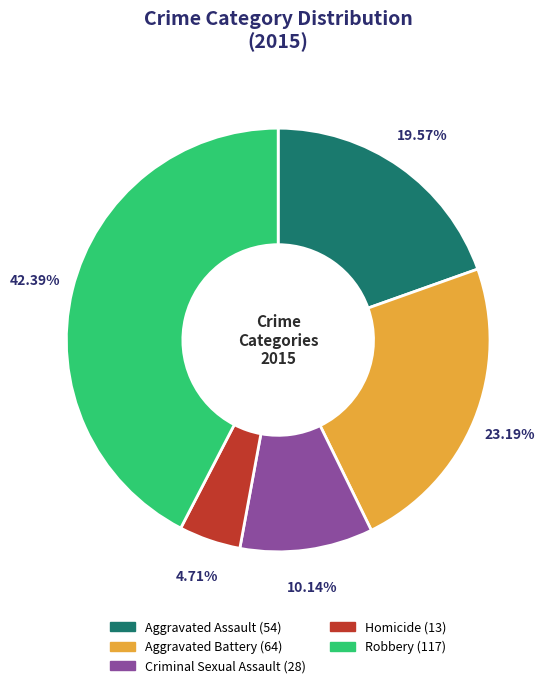

How many segments does this pie chart have?

5